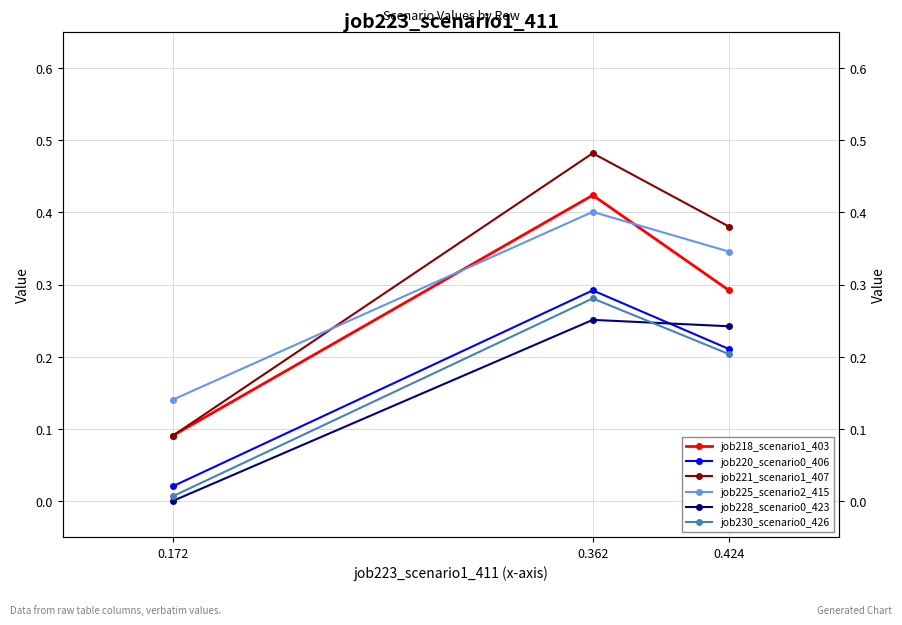

Which series changed the most between 0.172 and 0.424?

job221_scenario1_407